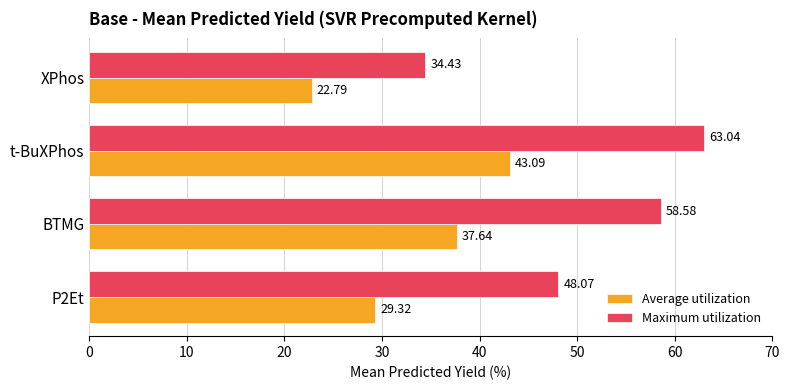

Which series has the widest spread of values?

Maximum utilization